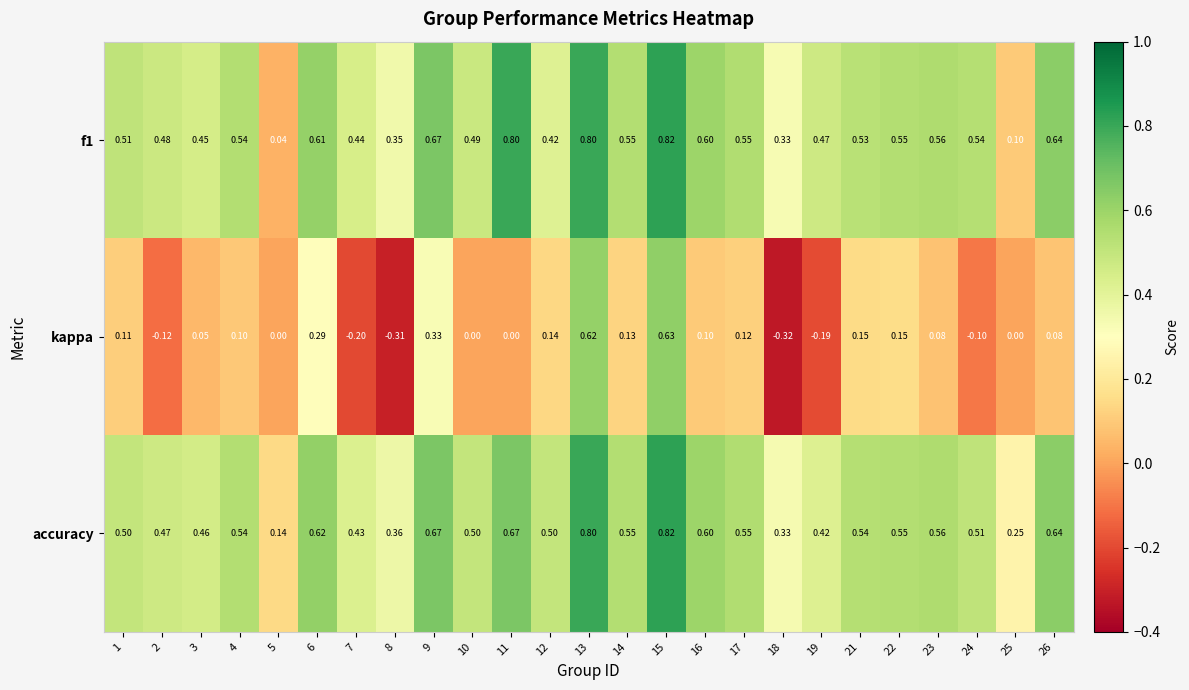

Between 6 and 21, which series saw the biggest shift?

kappa